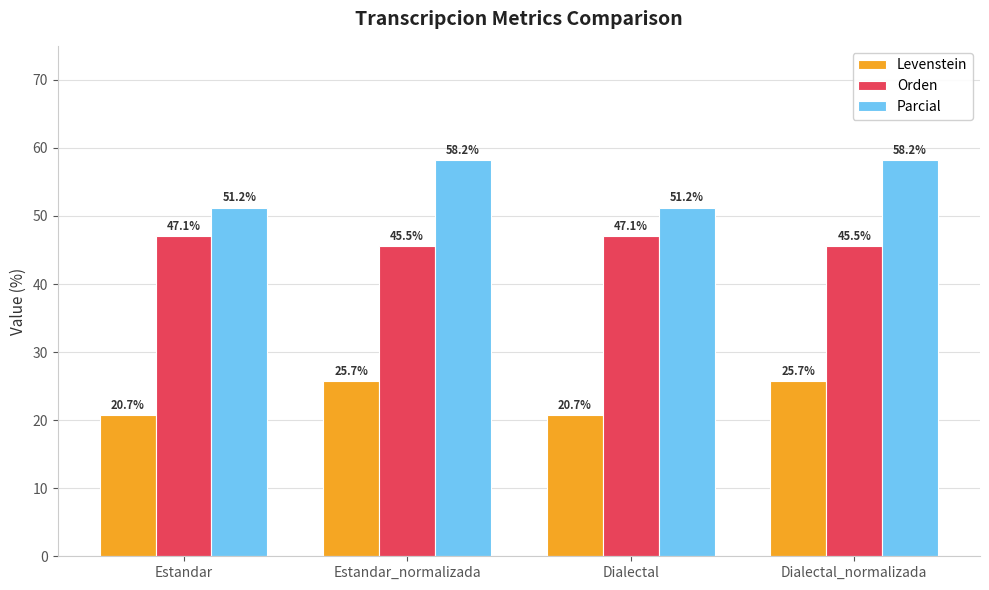

What is the approximate value of Levenstein at Estandar?

20.7